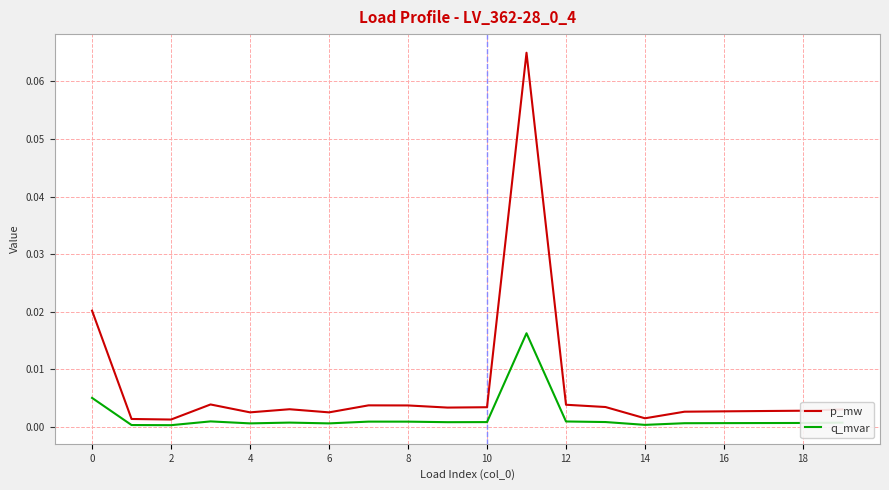

Rank the series by their maximum value, from lowest to highest.

q_mvar, p_mw